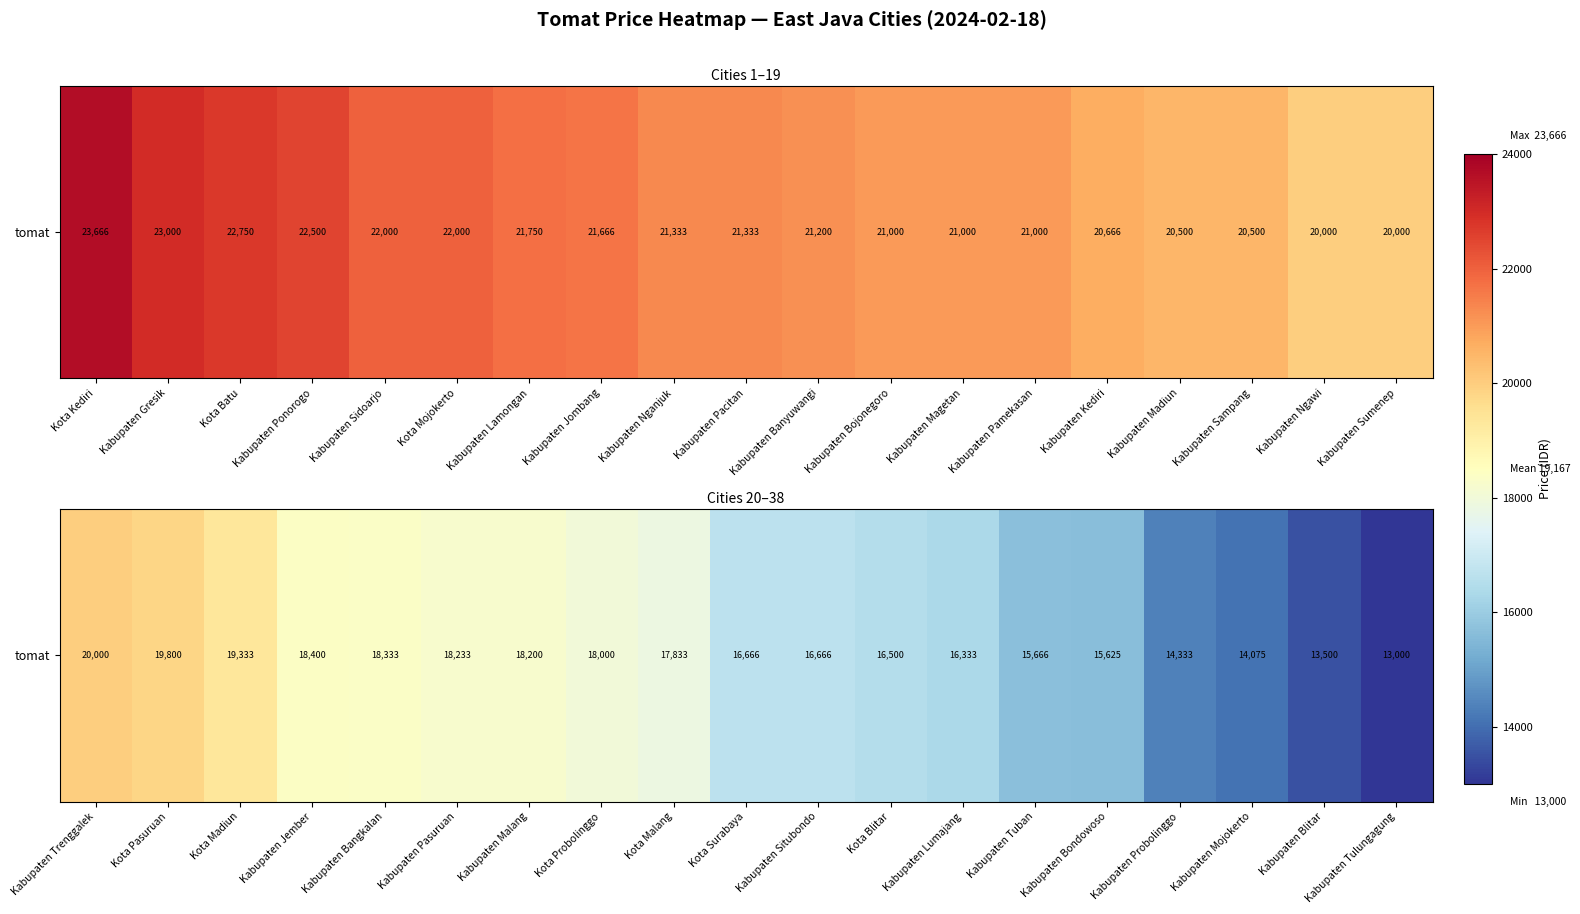

What is the smallest value displayed?

13000